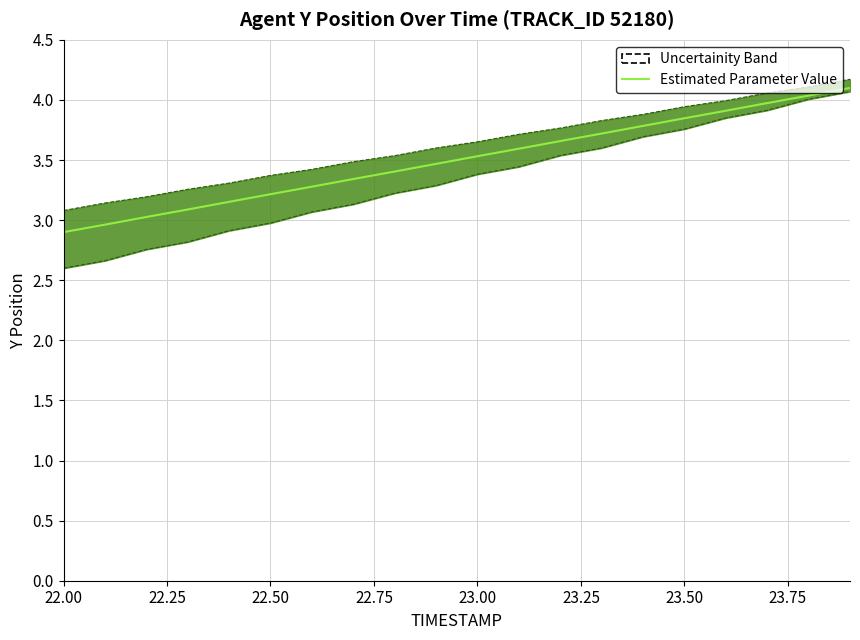

Which category has the lowest value across all series?

22.00